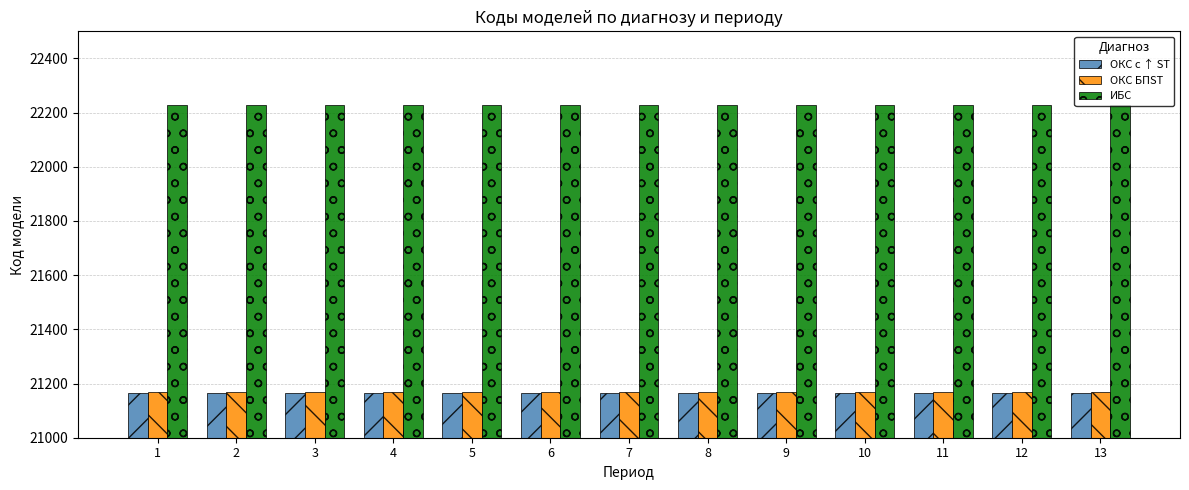

The value of ИБС at 11 is 22229. True or false?

True